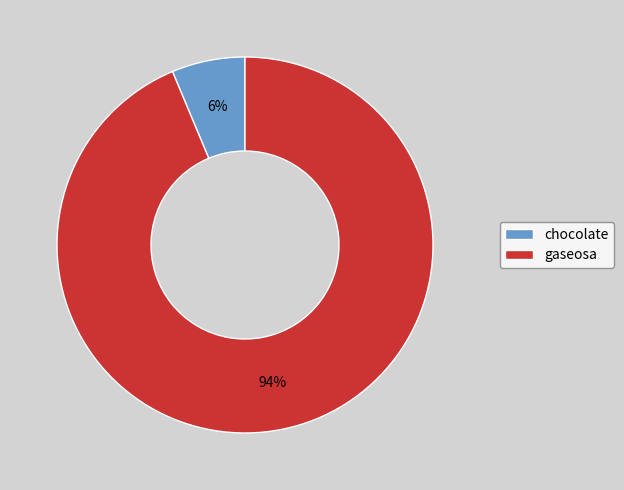

To the nearest percent, what percentage of the pie is chocolate?

6%